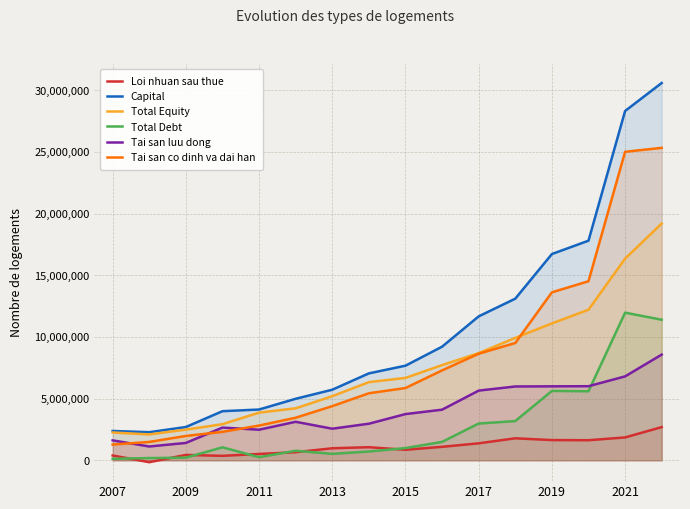

Which series has the widest spread of values?

Capital